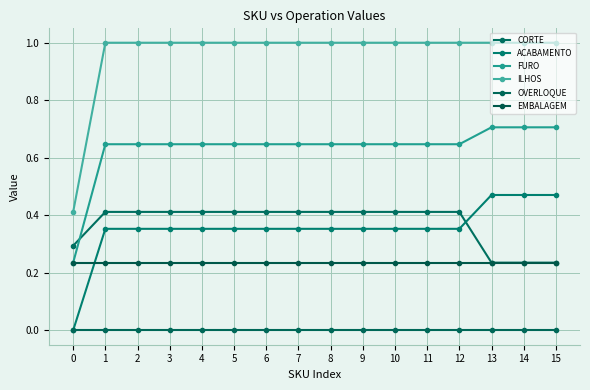

Rank the series at 2 from lowest to highest value.

OVERLOQUE, EMBALAGEM, ACABAMENTO, CORTE, FURO, ILHOS